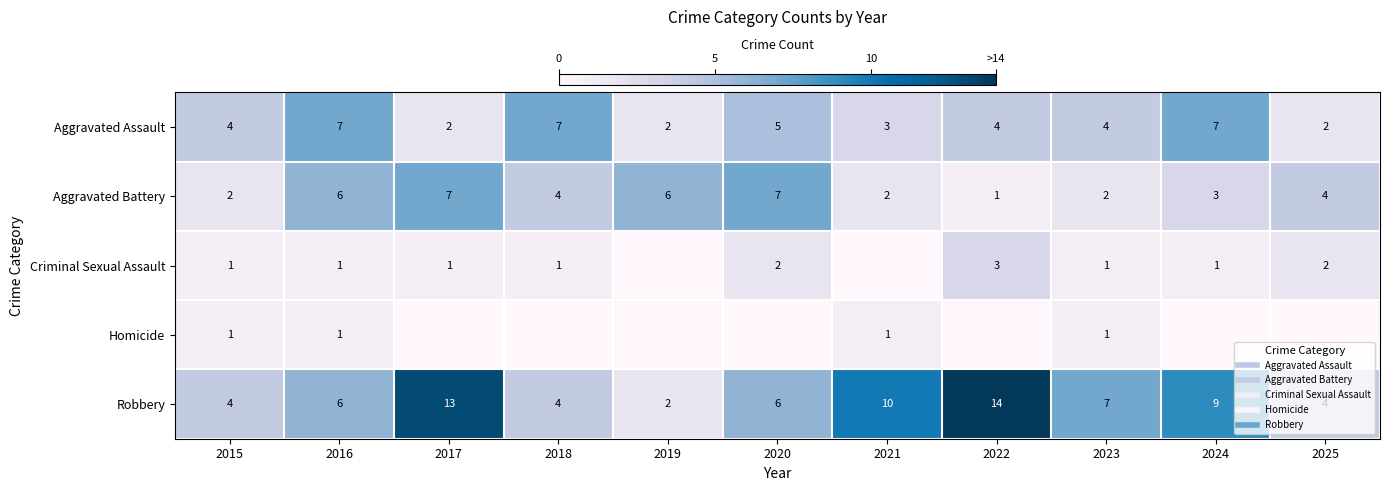

Between 2021 and 2017, which is larger?

2021